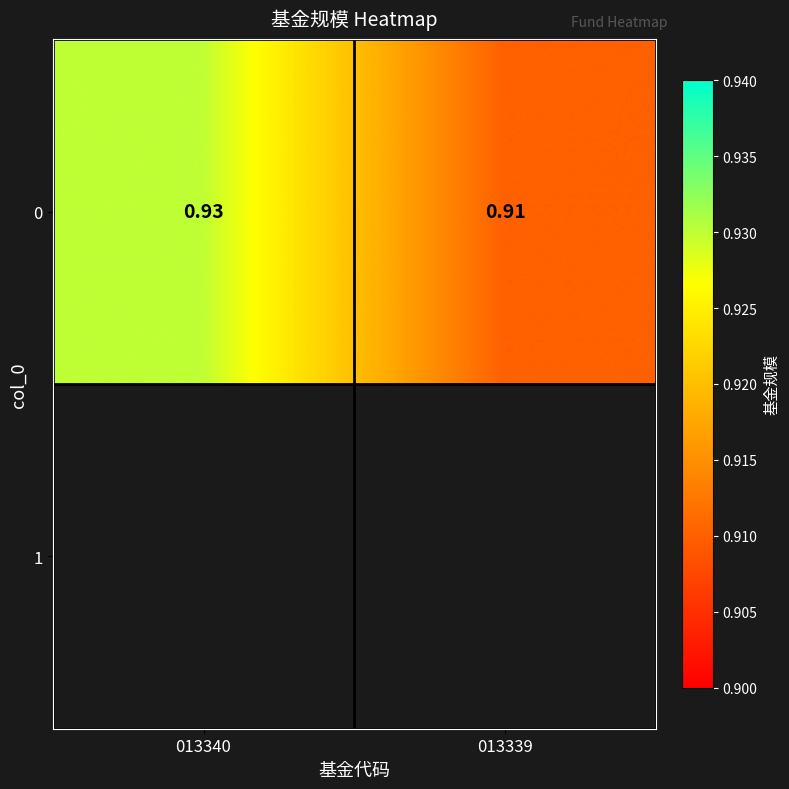

The chart shows a value of 0.9 at 013339. True or false?

True